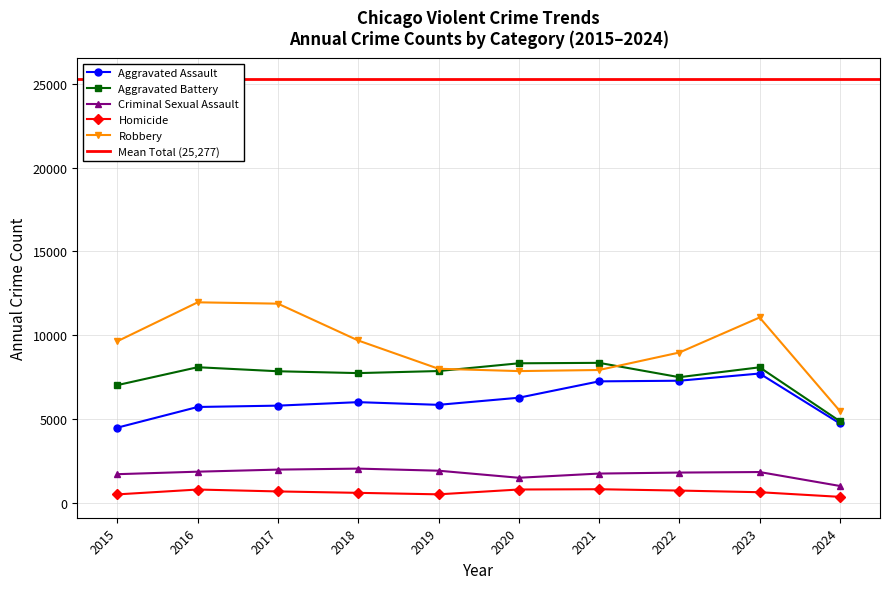

Where is Aggravated Battery nearest to the value 6605?

2015